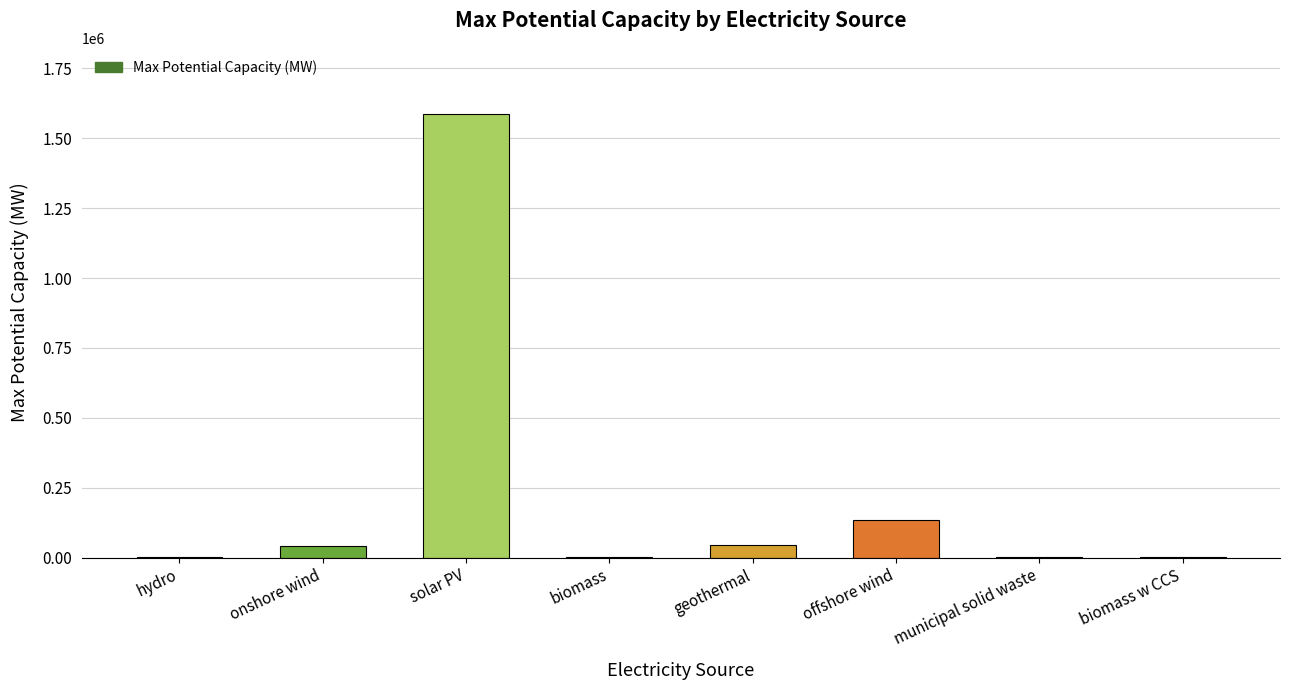

At which category does the chart reach its peak across all series?

solar PV